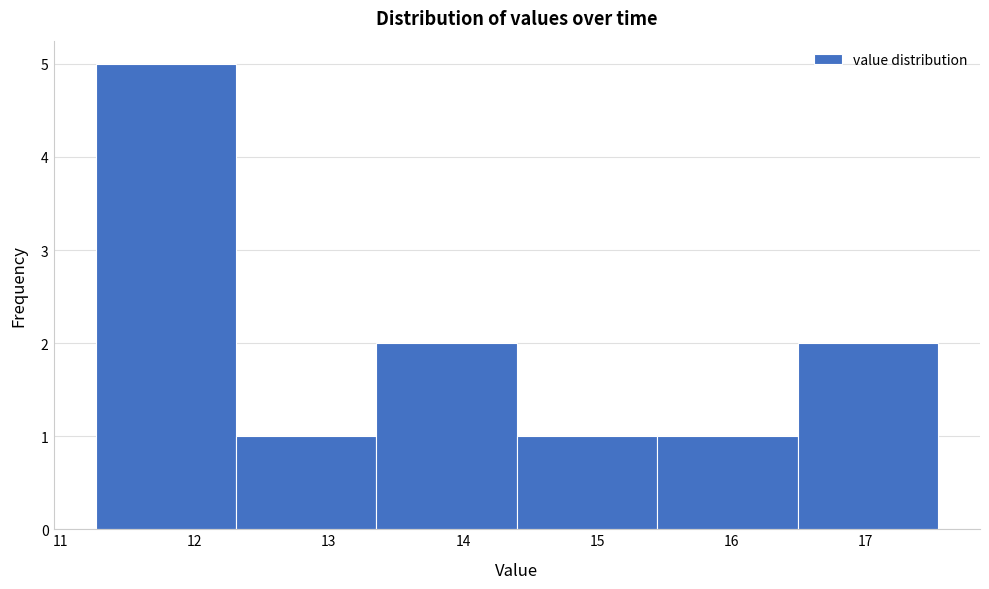

Reading left to right, transcribe this chart: for each bar, give the range it covers on the x-axis and its height. Neither the bar edges nor the heights are printed on the chart, so give them approximately, as read against the axes.

11.3 to 12.3: 5
12.3 to 13.4: 1
13.4 to 14.4: 2
14.4 to 15.4: 1
15.4 to 16.5: 1
16.5 to 17.5: 2